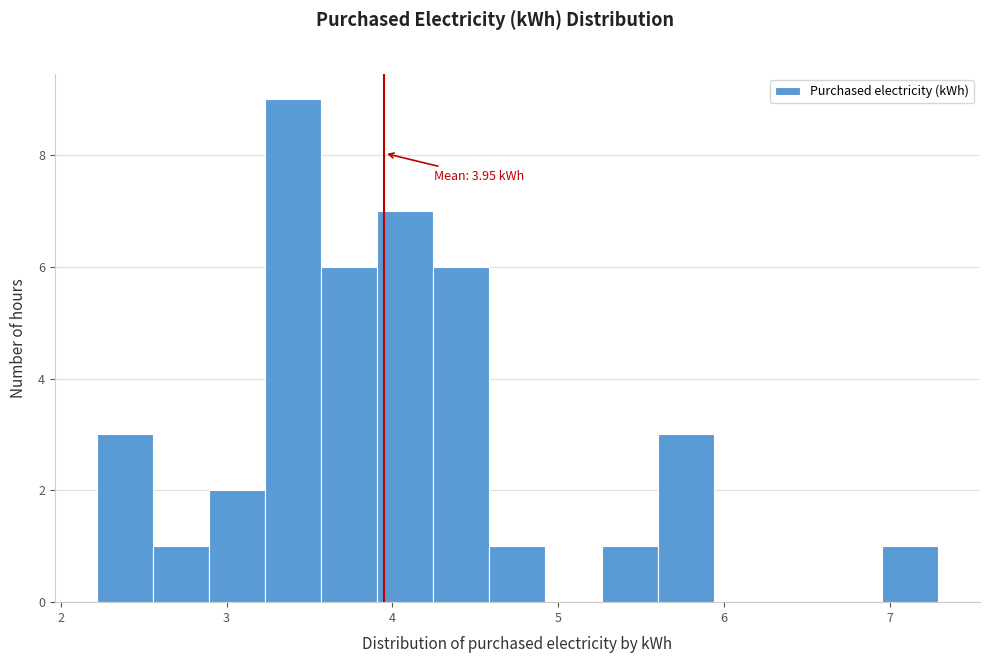

Read against the x-axis, roughly where is the centre of the tallest bar?

3.4